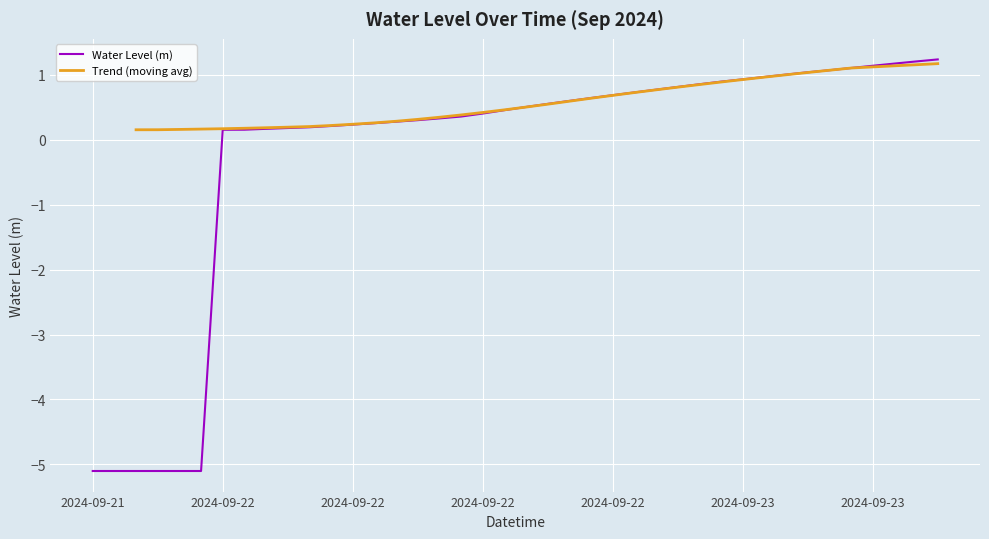

True or false: Water Level (m) and Trend (moving avg) intersect in this chart.

True